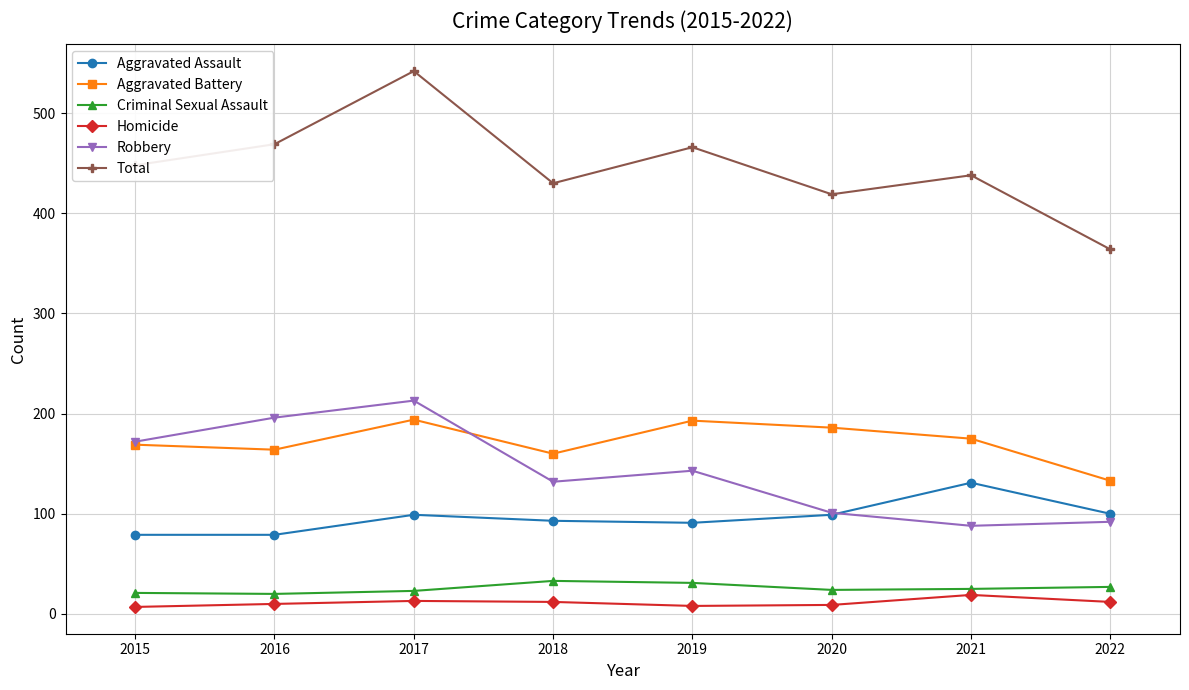

What is the spread (max minus min) of values at 2018?

418